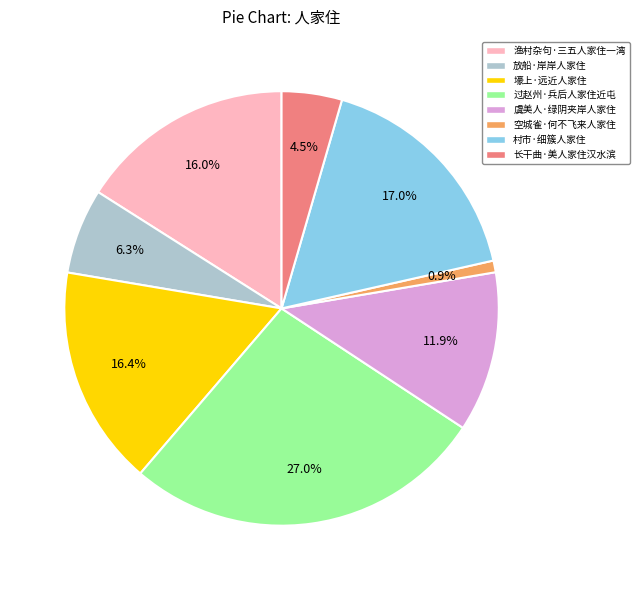

What percentage do 空城雀·何不飞来人家住 and 壕上·远近人家住 together represent?

17.3%